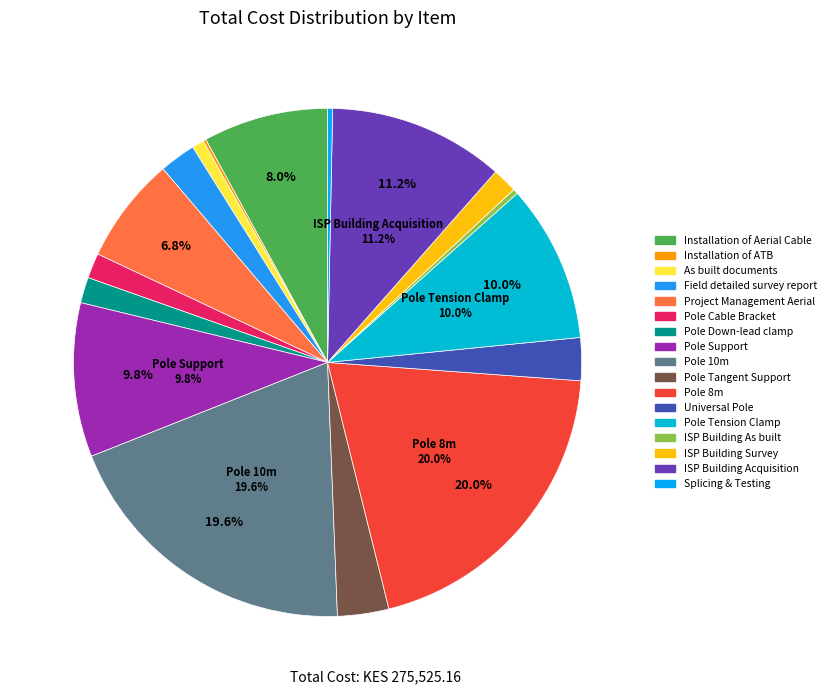

What is the ratio of the value at Pole Tension Clamp to the value at Project Management Aerial?

1.5